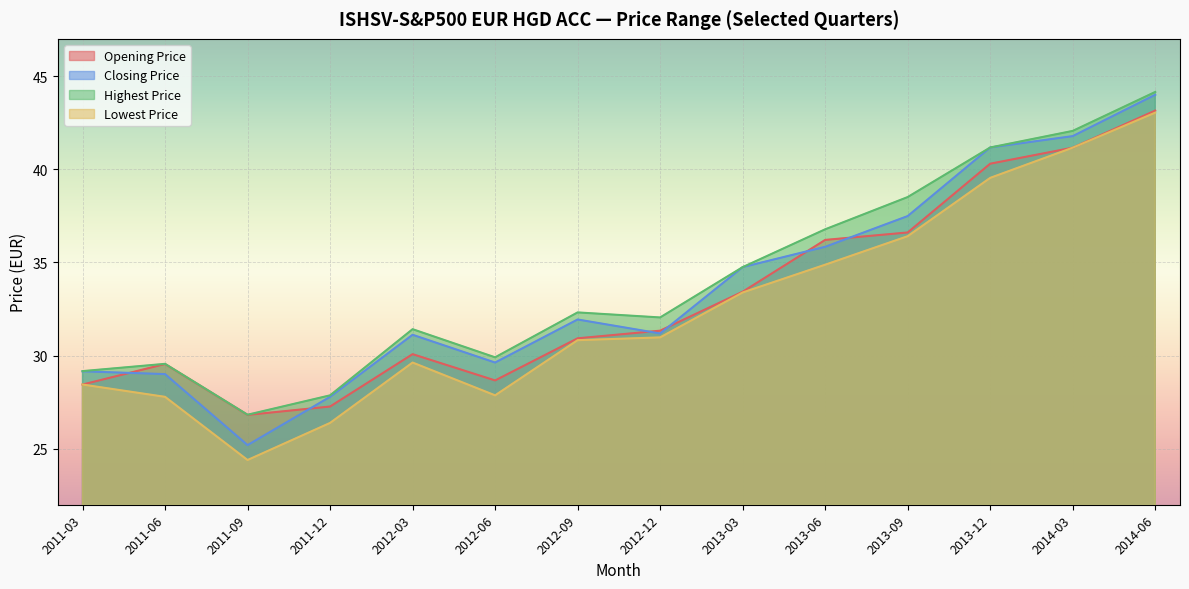

The value of Opening Price at 2013-03 is 11.2. True or false?

False